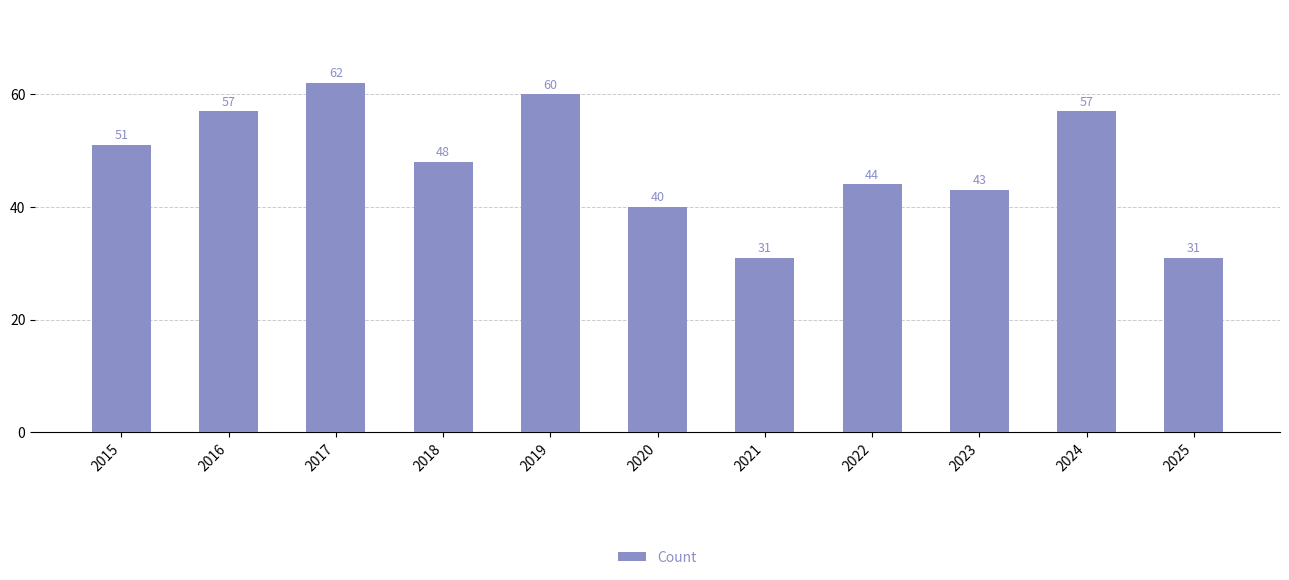

The chart shows a value of 62 at 2017. True or false?

True